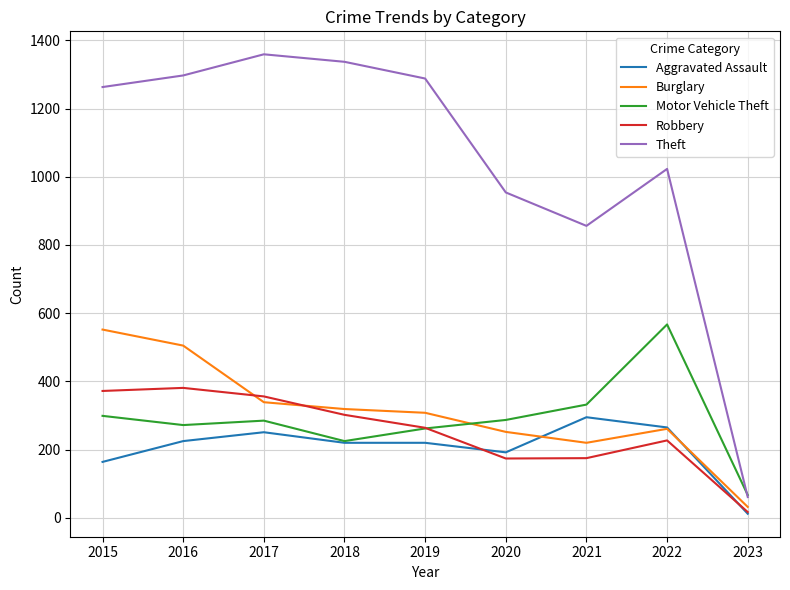

Which series has the widest spread of values?

Theft